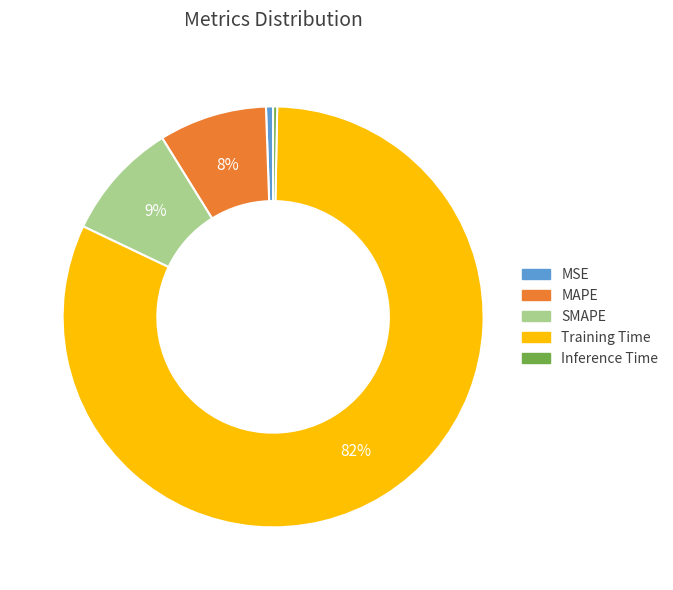

Do MSE and MAPE together represent more than half of the pie?

No